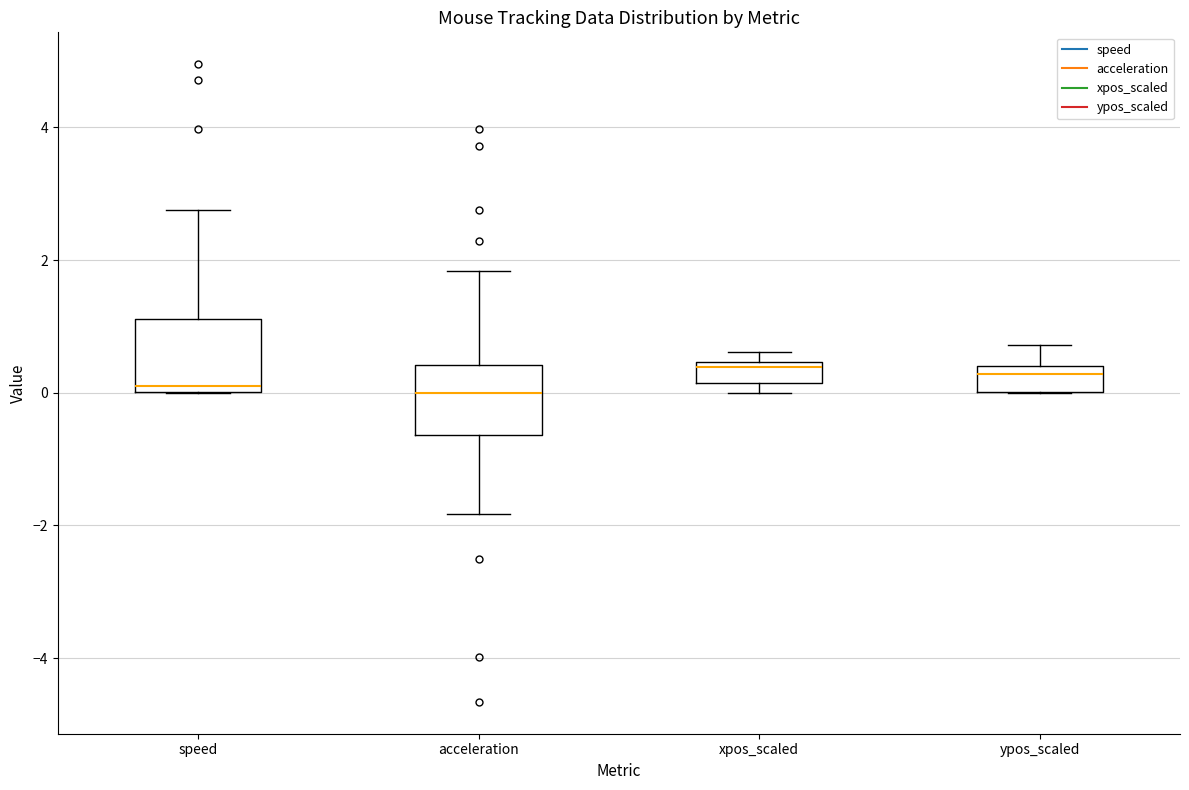

Reading left to right, transcribe this box plot: for each box, give where its median line is, the range the box spans, and where its two whiskers end, as read against the y-axis. The values are not printed on the chart, so give them approximately, as read against the axis.

speed: median 0.2, box 0.0 to 1.2, whiskers 0.0 to 2.8
acceleration: median 0.0, box -0.6 to 0.4, whiskers -1.8 to 1.8
xpos_scaled: median 0.4 (just below the box's upper edge), box 0.2 to 0.4, whiskers 0.0 to 0.6
ypos_scaled: median 0.2, box 0.0 to 0.4, whiskers 0.0 to 0.8